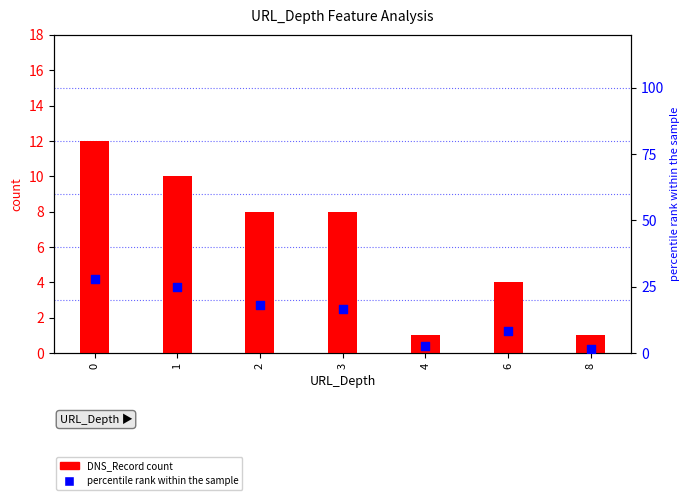

Which series has the largest Y range (max minus min)?

percentile rank within the sample